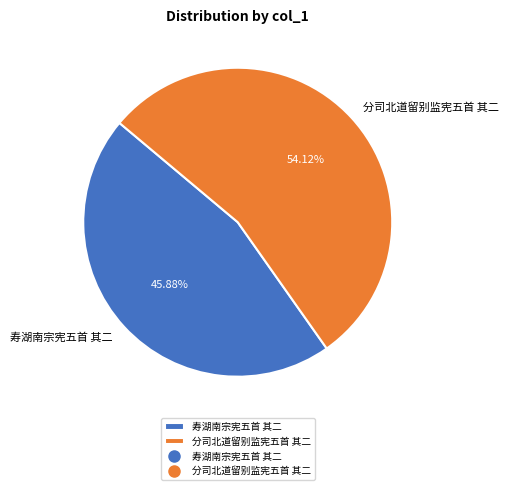

Is 分司北道留别监宪五首 其二 the majority of the pie?

Yes